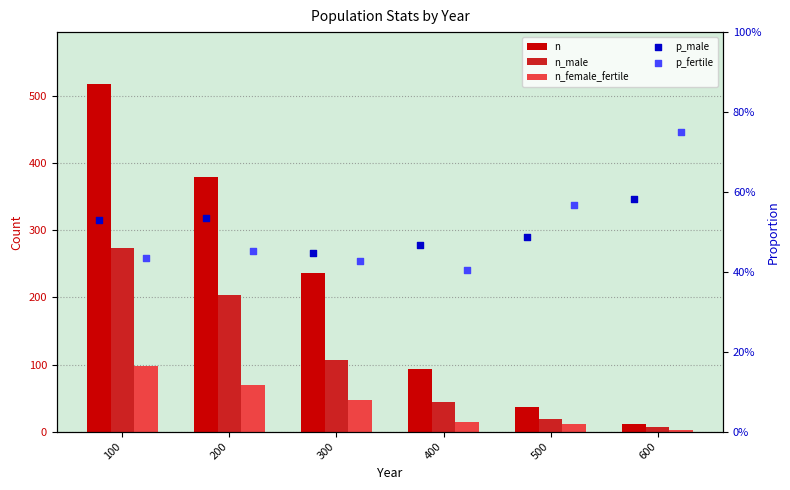

What is the total value across all series at 500?

67.1